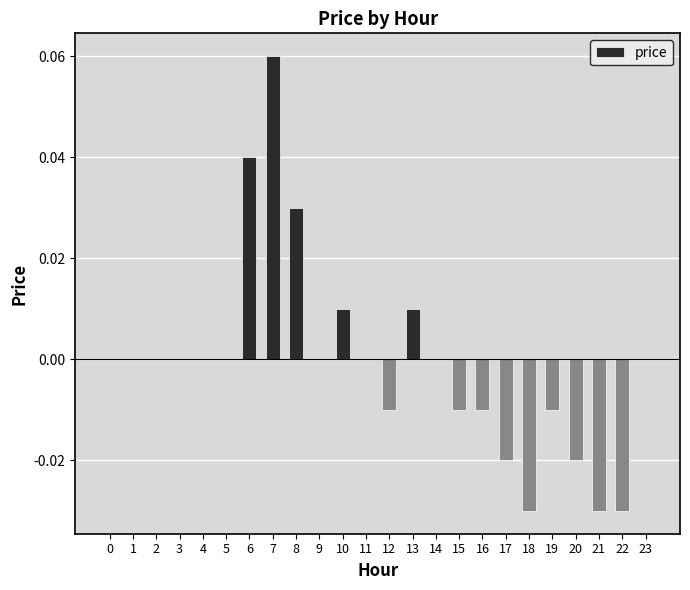

Count the number of data series in this chart.

1